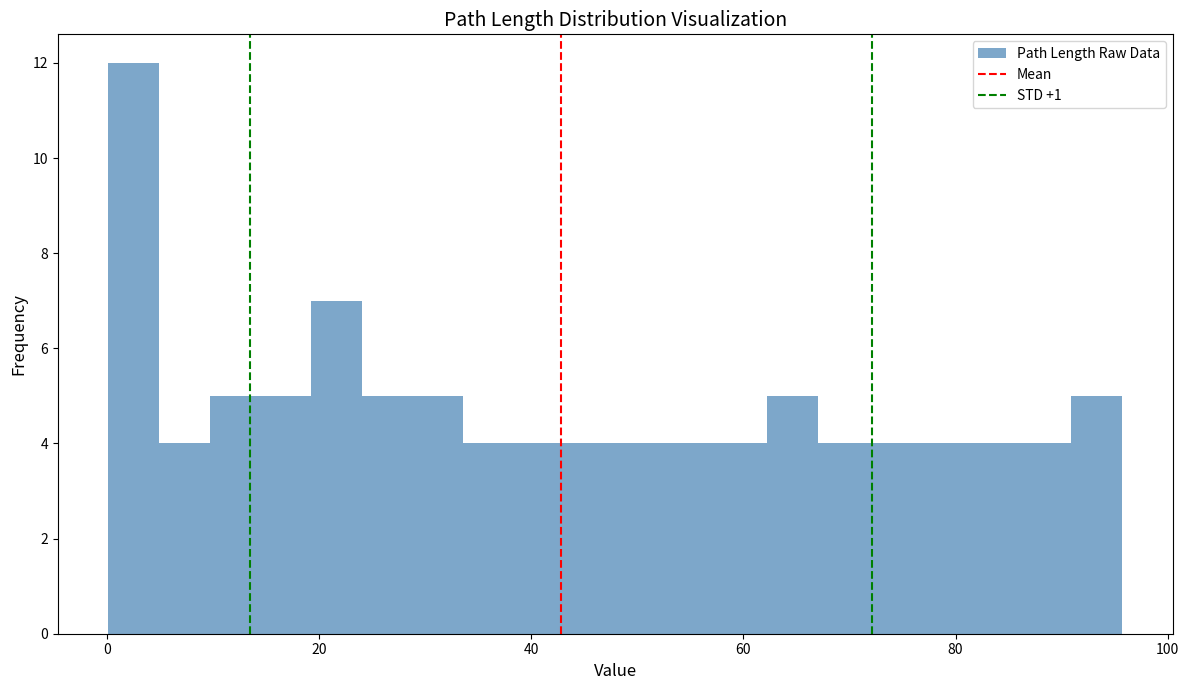

Around what value on the x-axis is the tallest bar? Give the approximate position of its centre, as read against the axis.

2